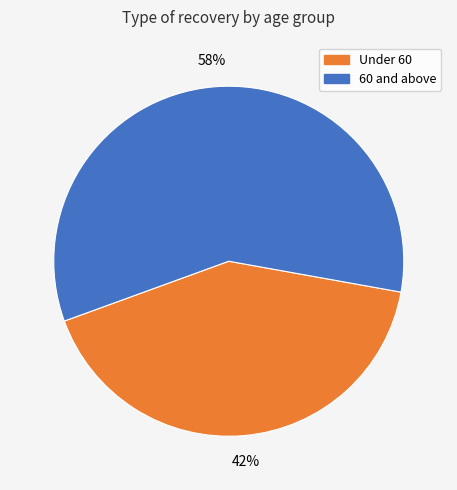

Which category has the smallest portion of the pie?

Under 60